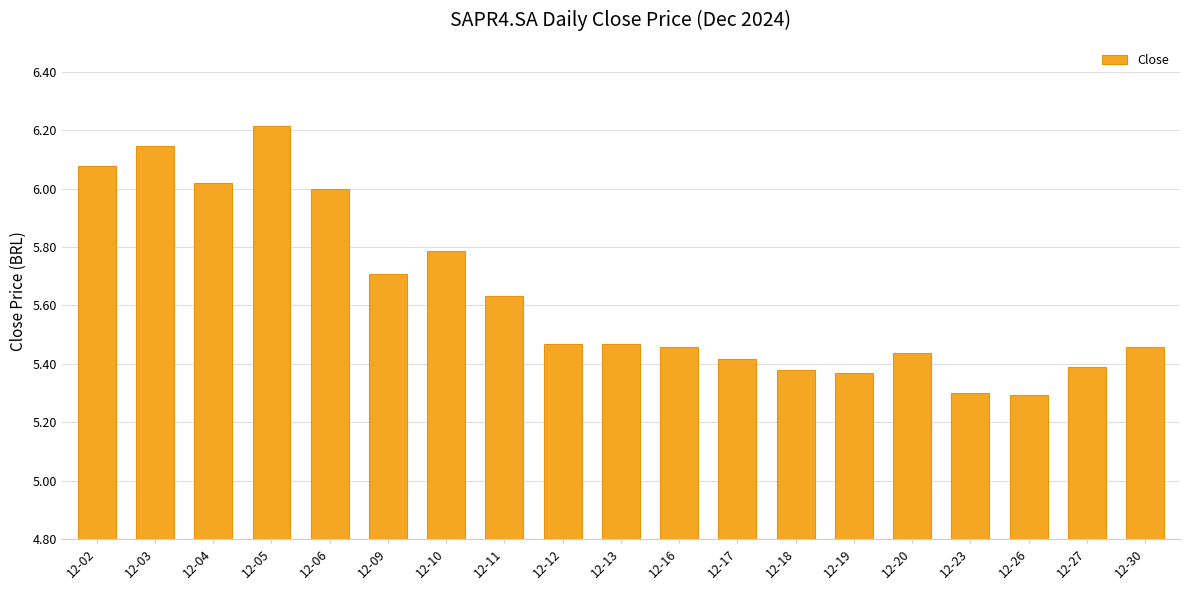

What is the value of the 17th bar from the left?

5.3